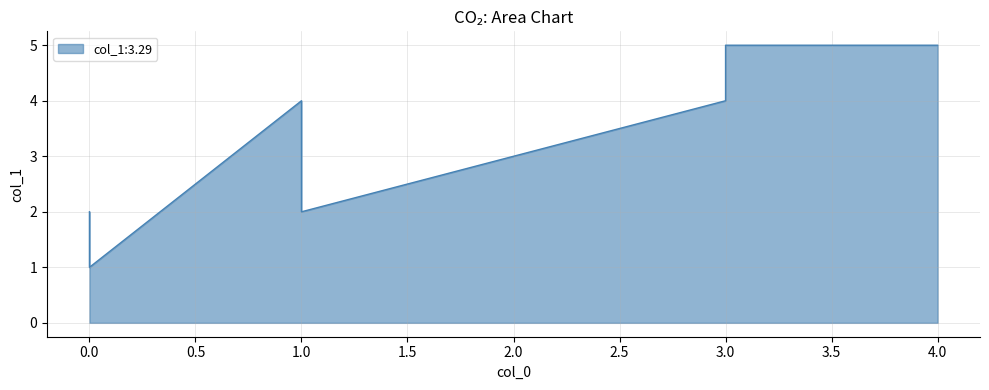

How many values are below 4?

3